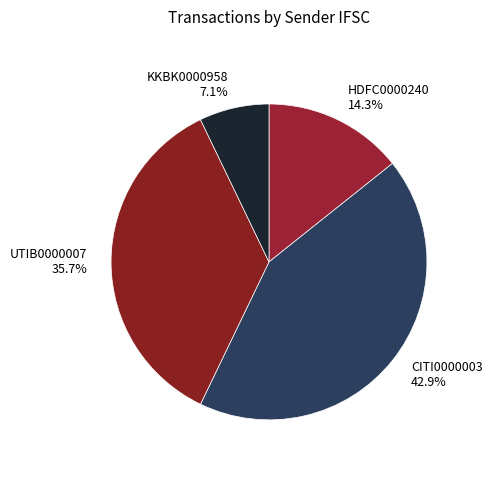

Combined, do HDFC0000240 14.3% and CITI0000003 42.9% account for over 50%?

Yes